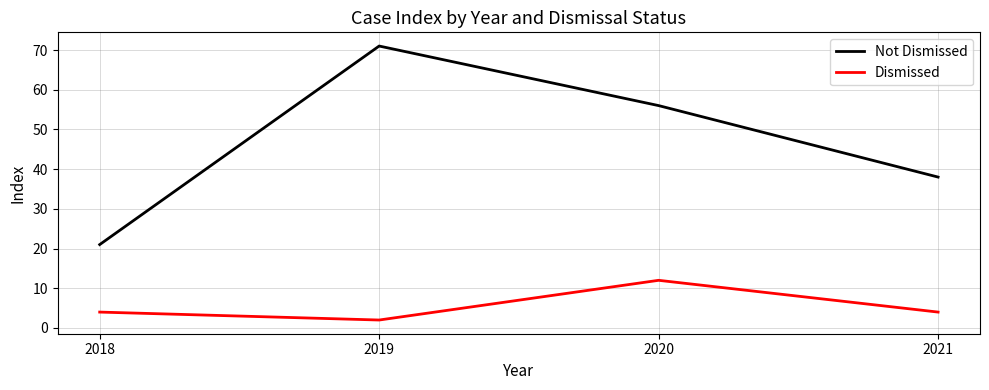

True or false: Dismissed has a value of 4 at 2021.

True